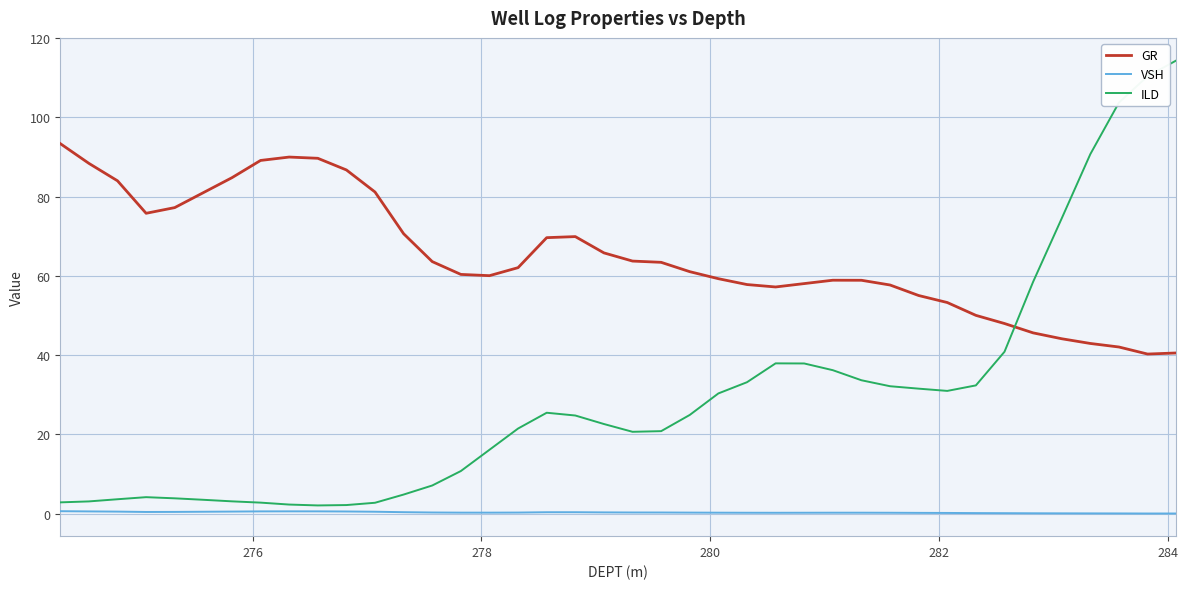

How many lines are shown in the chart?

3